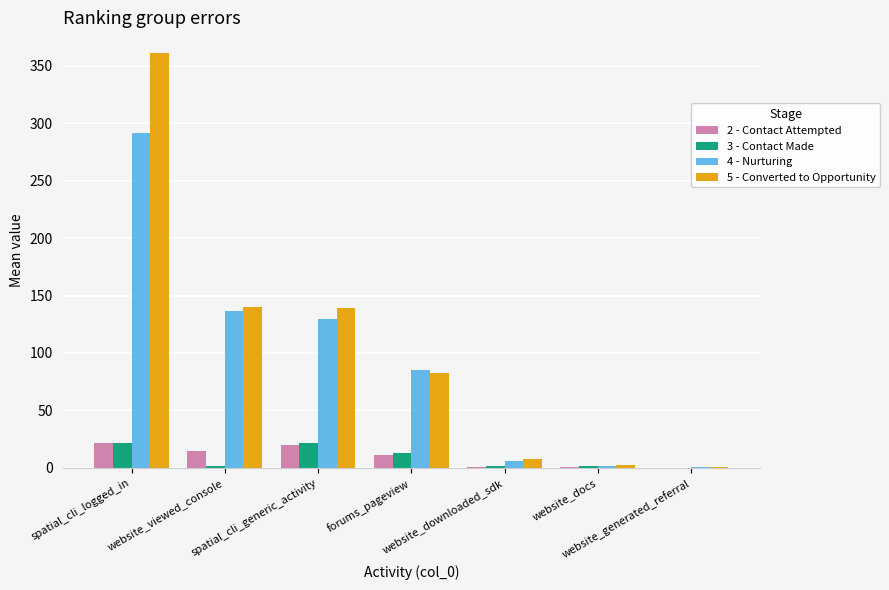

True or false: 3 - Contact Made has a value of 21.9 at spatial_cli_generic_activity.

True